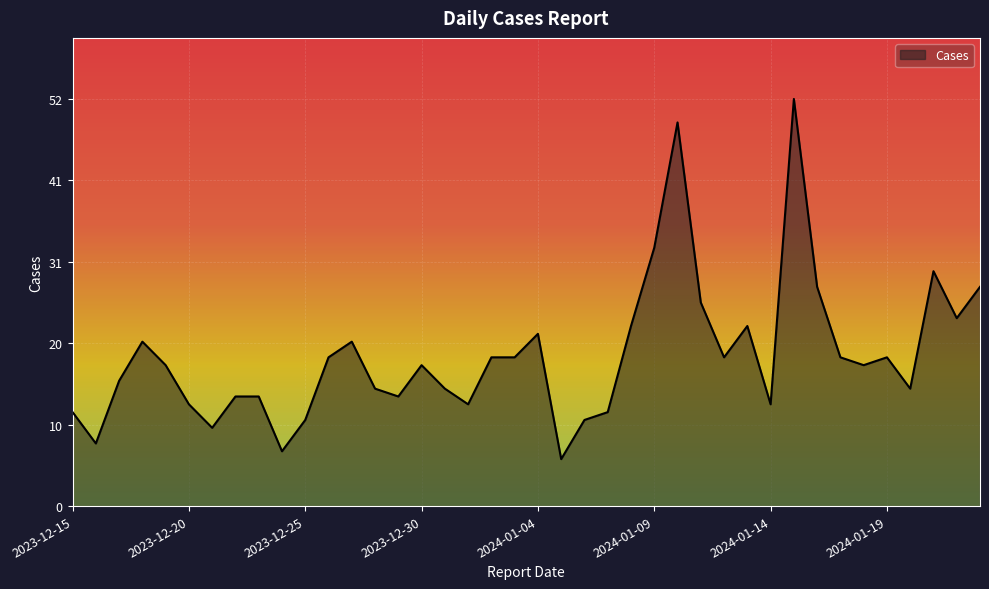

Rank the categories by value from highest to lowest.

2024-01-15, 2024-01-10, 2024-01-09, 2024-01-21, 2024-01-23, 2024-01-16, 2024-01-11, 2024-01-22, 2024-01-13, 2024-01-08, 2024-01-04, 2023-12-27, 2023-12-18, 2024-01-19, 2024-01-17, 2024-01-12, 2024-01-03, 2024-01-02, 2023-12-26, 2024-01-18, 2023-12-30, 2023-12-19, 2023-12-17, 2024-01-20, 2023-12-31, 2023-12-28, 2023-12-29, 2023-12-23, 2023-12-22, 2024-01-14, 2024-01-01, 2023-12-20, 2024-01-07, 2023-12-15, 2024-01-06, 2023-12-25, 2023-12-21, 2023-12-16, 2023-12-24, 2024-01-05